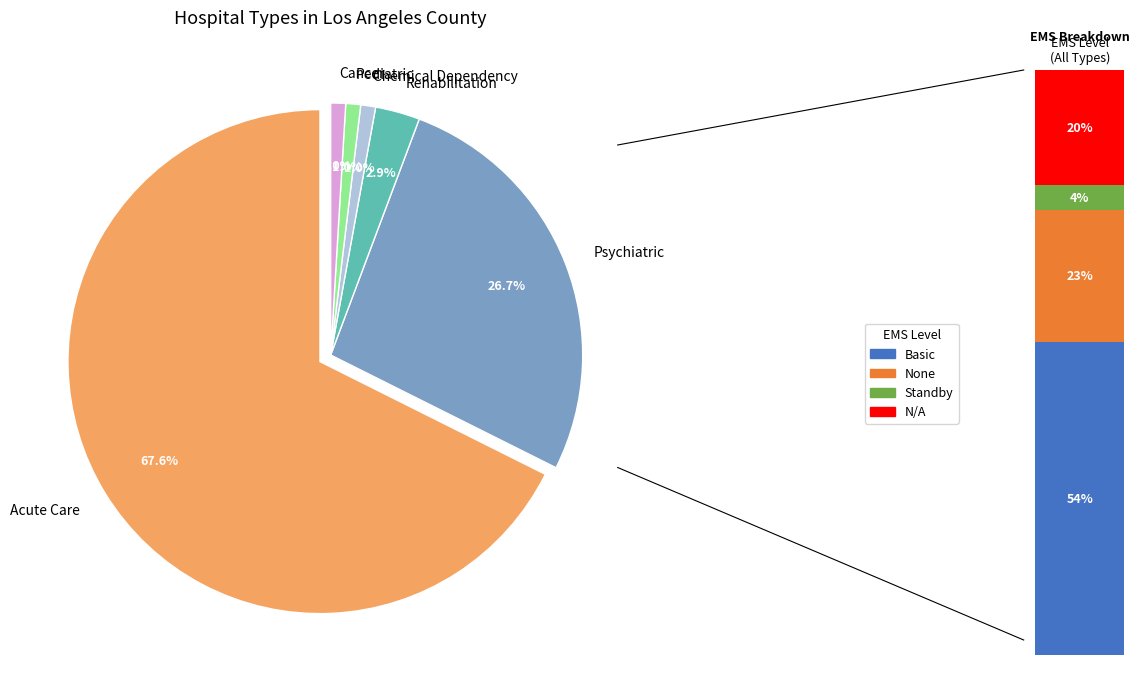

To the nearest percent, what is the difference between the Pediatric and Acute Care slice percentages?

67%